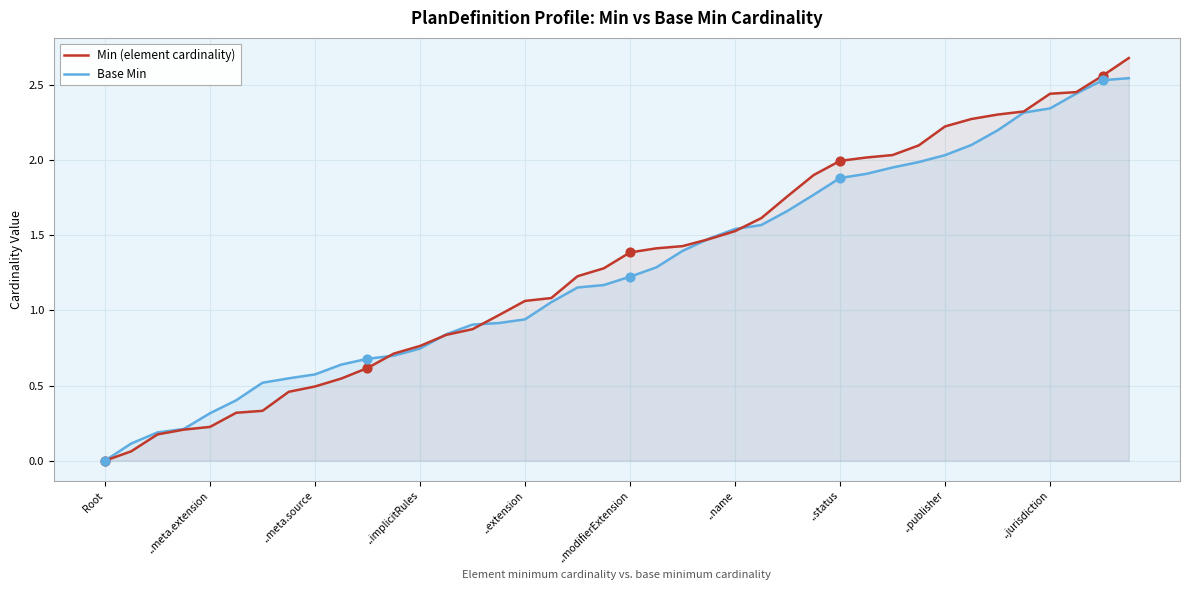

Which series has the largest Y range (max minus min)?

Min (element cardinality)